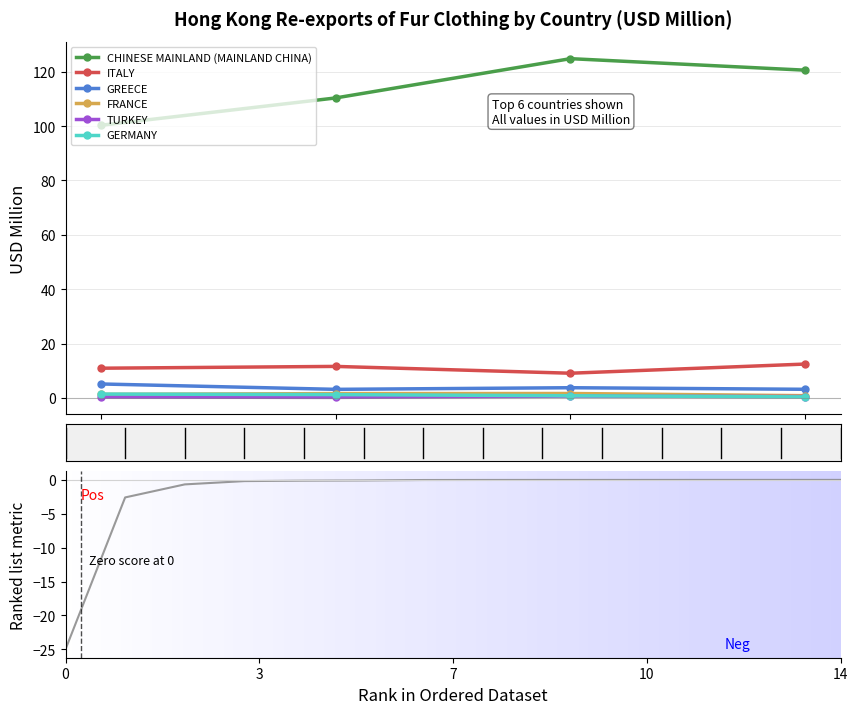

True or false: FRANCE and CHINESE MAINLAND (MAINLAND CHINA) cross at least once.

False